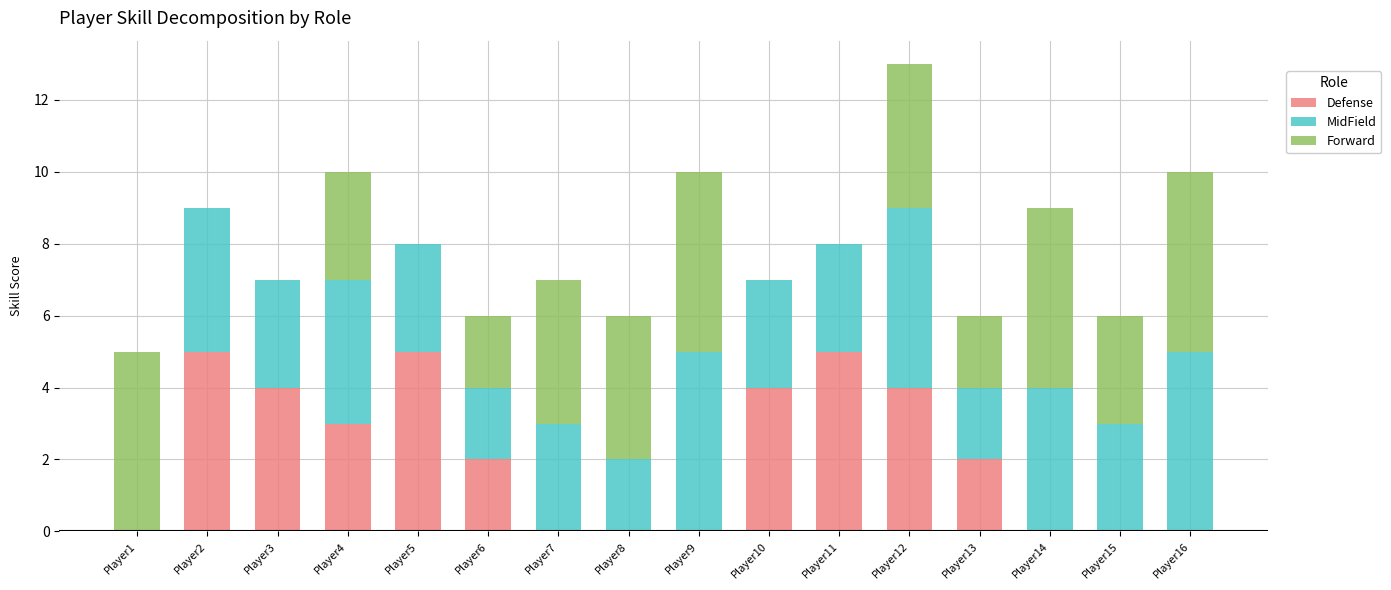

What is the sum of all Defense values?

34